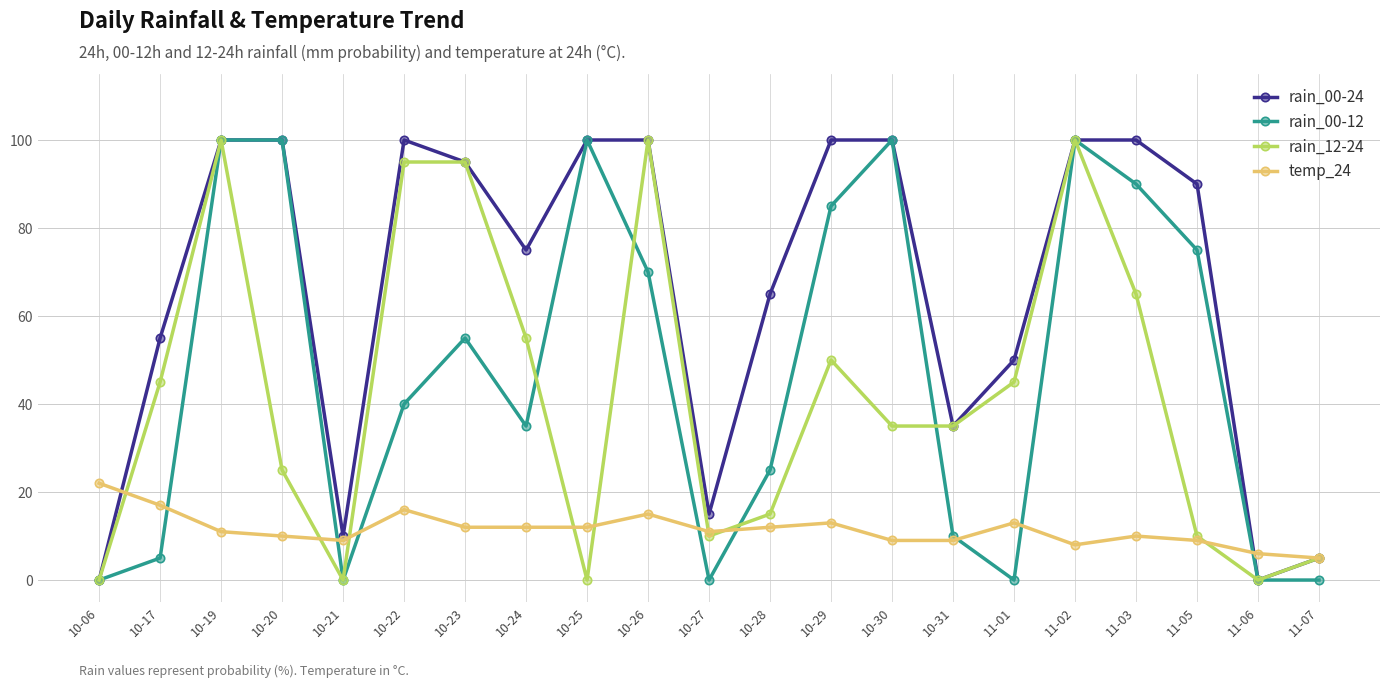

What position from the left is 11-02?

17